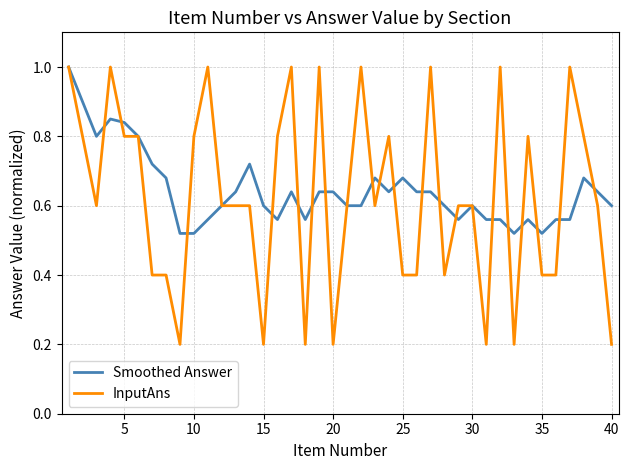

What is the highest value of the Smoothed Answer series?

1.0